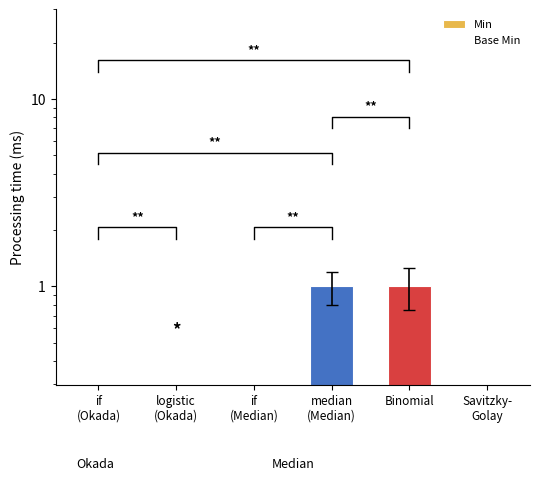

What are all the series names shown in the legend?

Min, Base Min